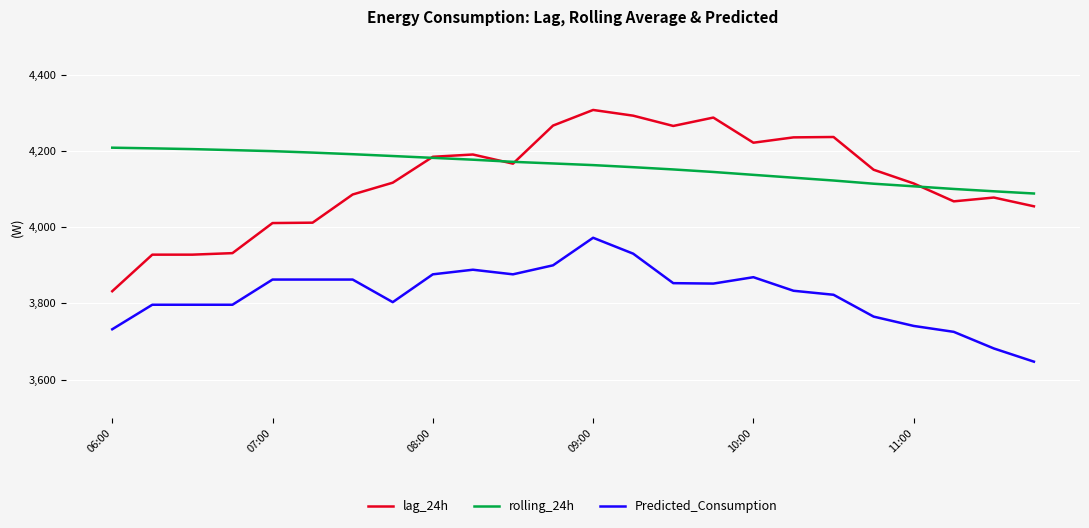

True or false: rolling_24h and Predicted_Consumption intersect in this chart.

False